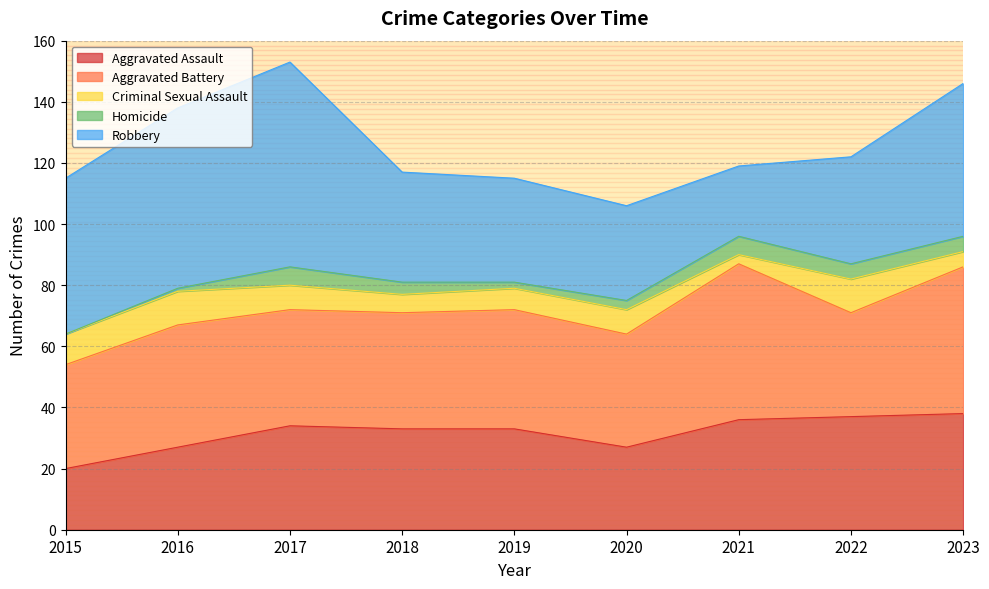

How many values in the Homicide series are below 4?

4